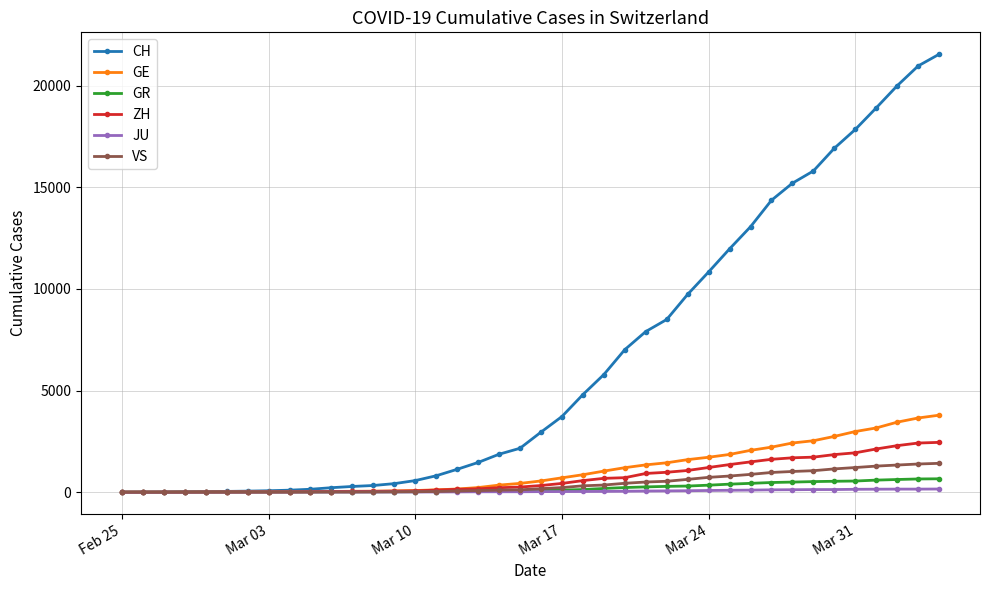

After their last crossing, which series has the higher values: GR or GE?

GE